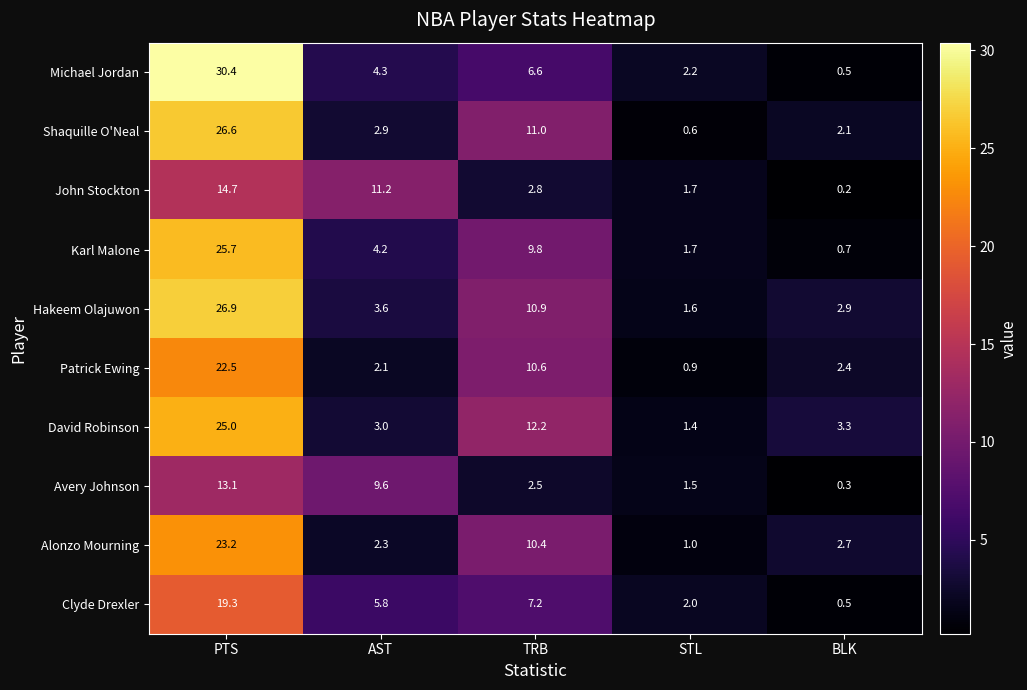

Which label corresponds to the largest value in the chart?

PTS